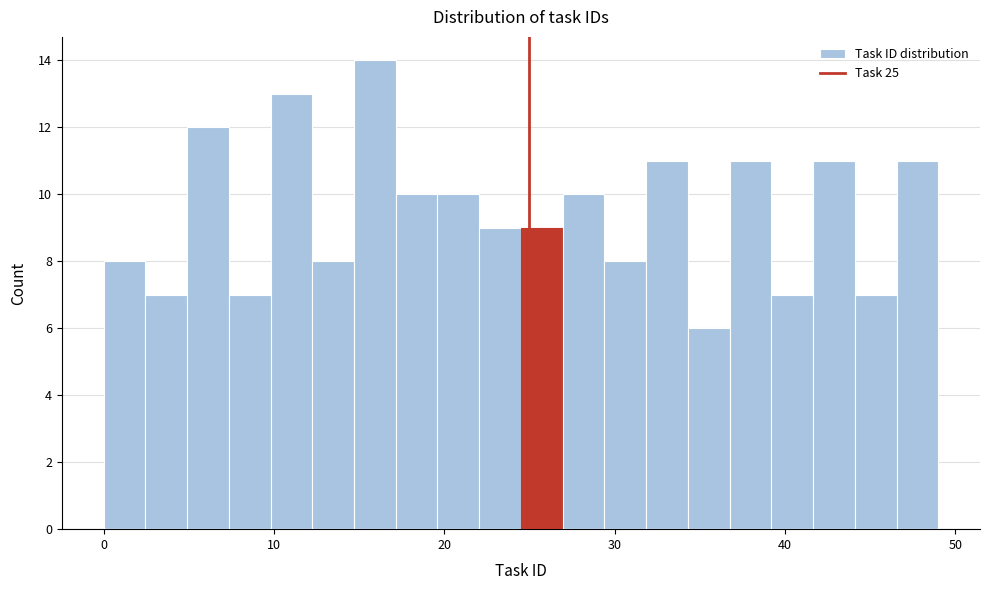

Around what value on the x-axis is the tallest bar? Give the approximate position of its centre, as read against the axis.

16